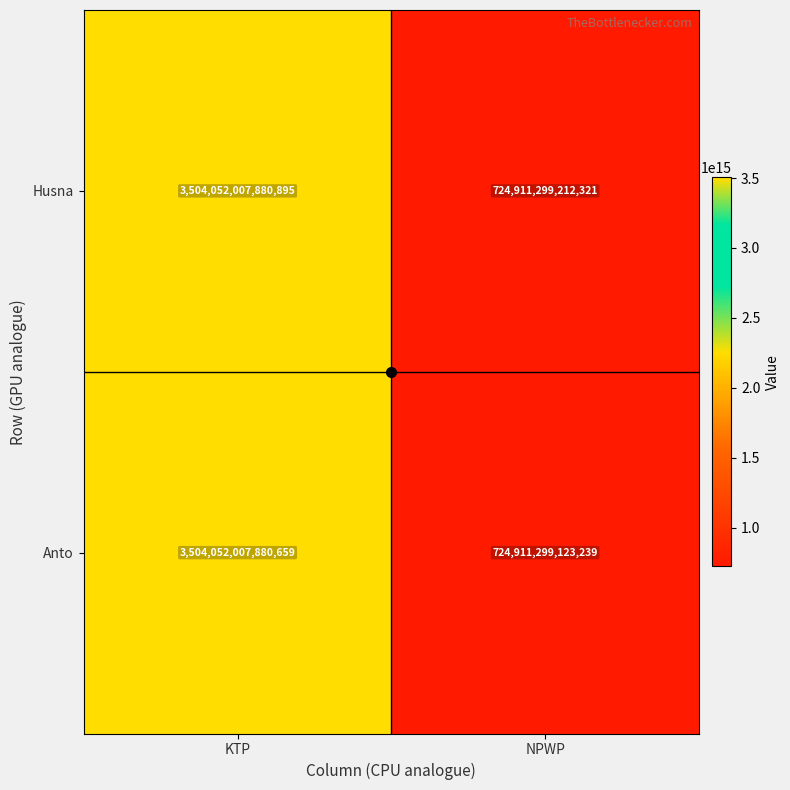

At which category is the sum across all series the highest?

KTP